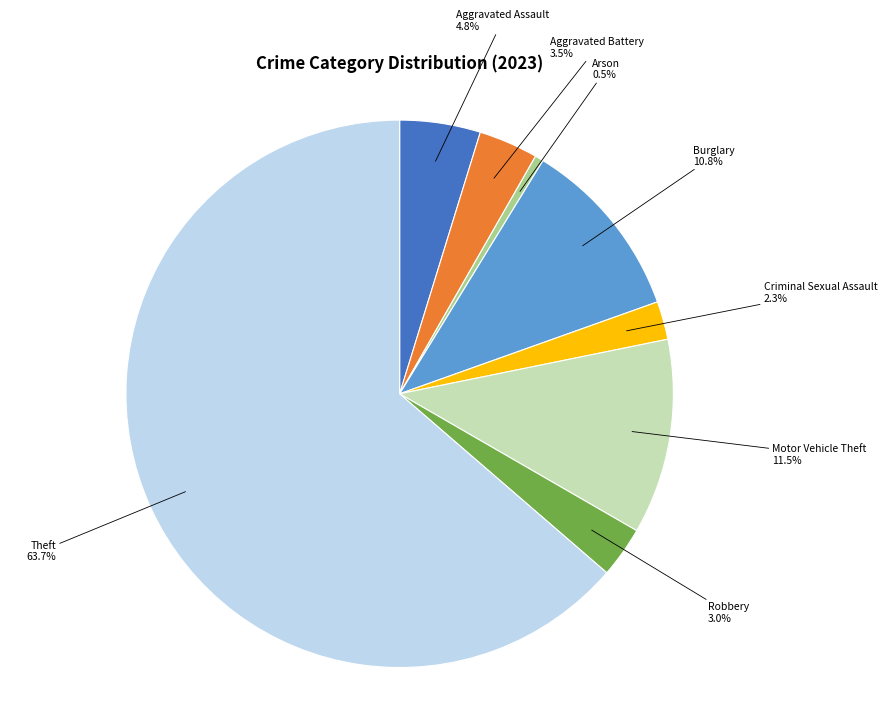

Count the number of slices in the pie.

8